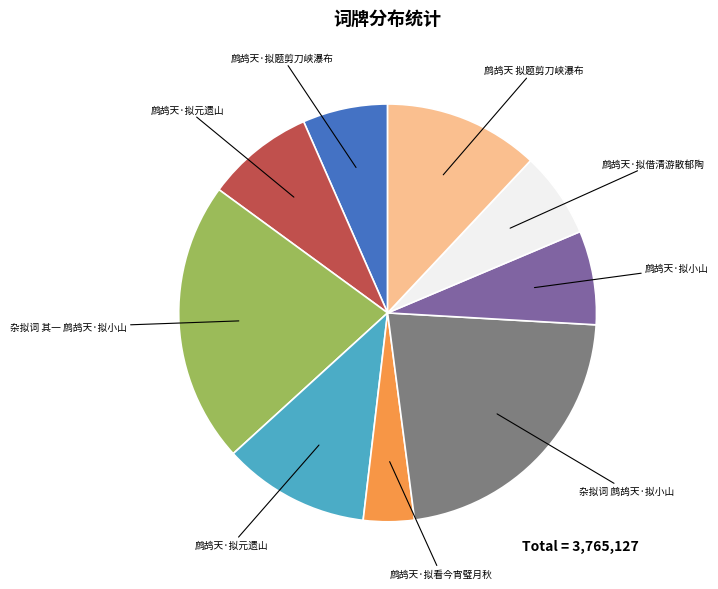

Does any single category account for the majority?

No